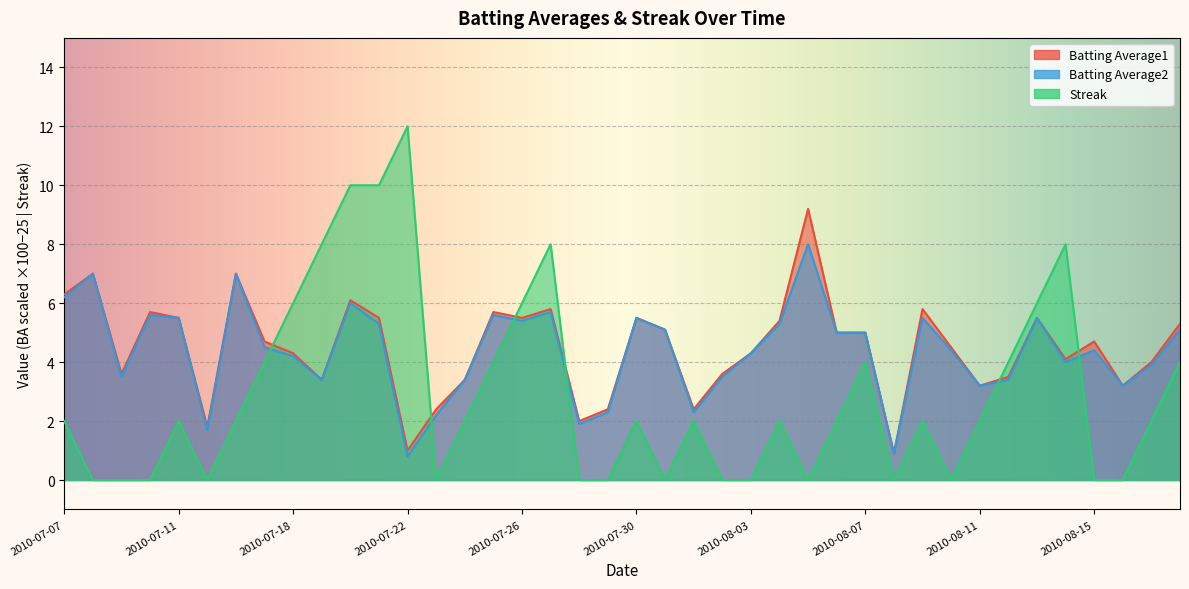

What is the total value across all series at 2010-07-21?

20.8